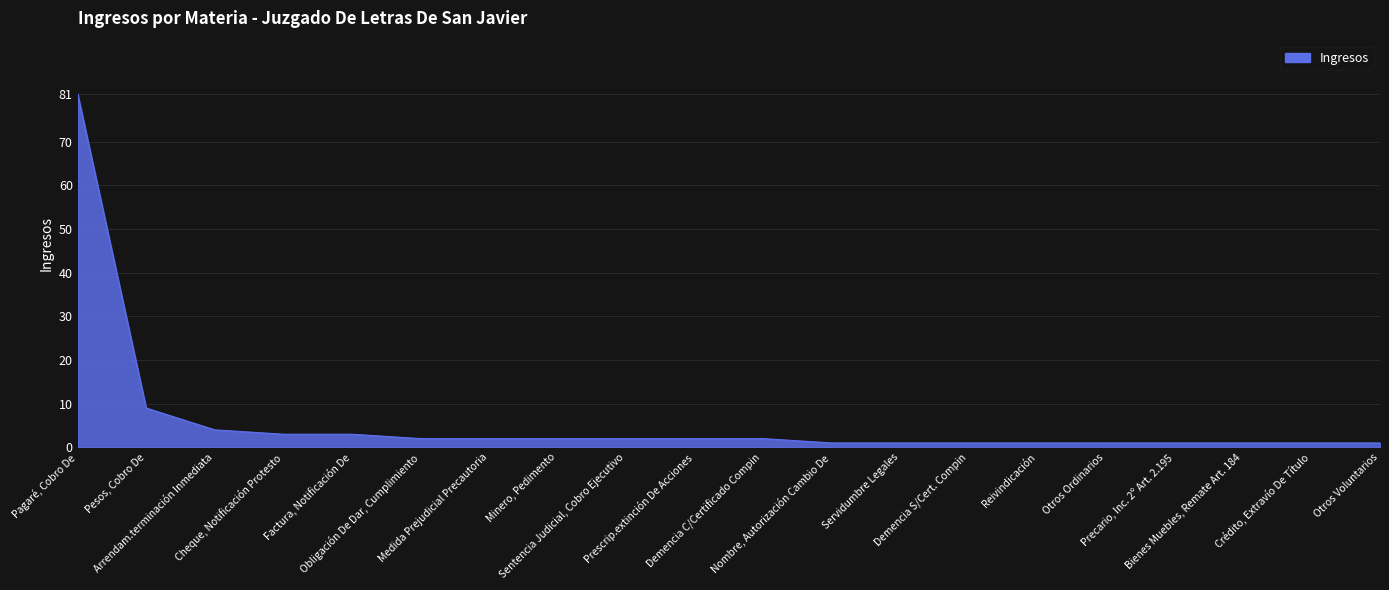

Read the value at Demencia C/Certificado Compin.

2